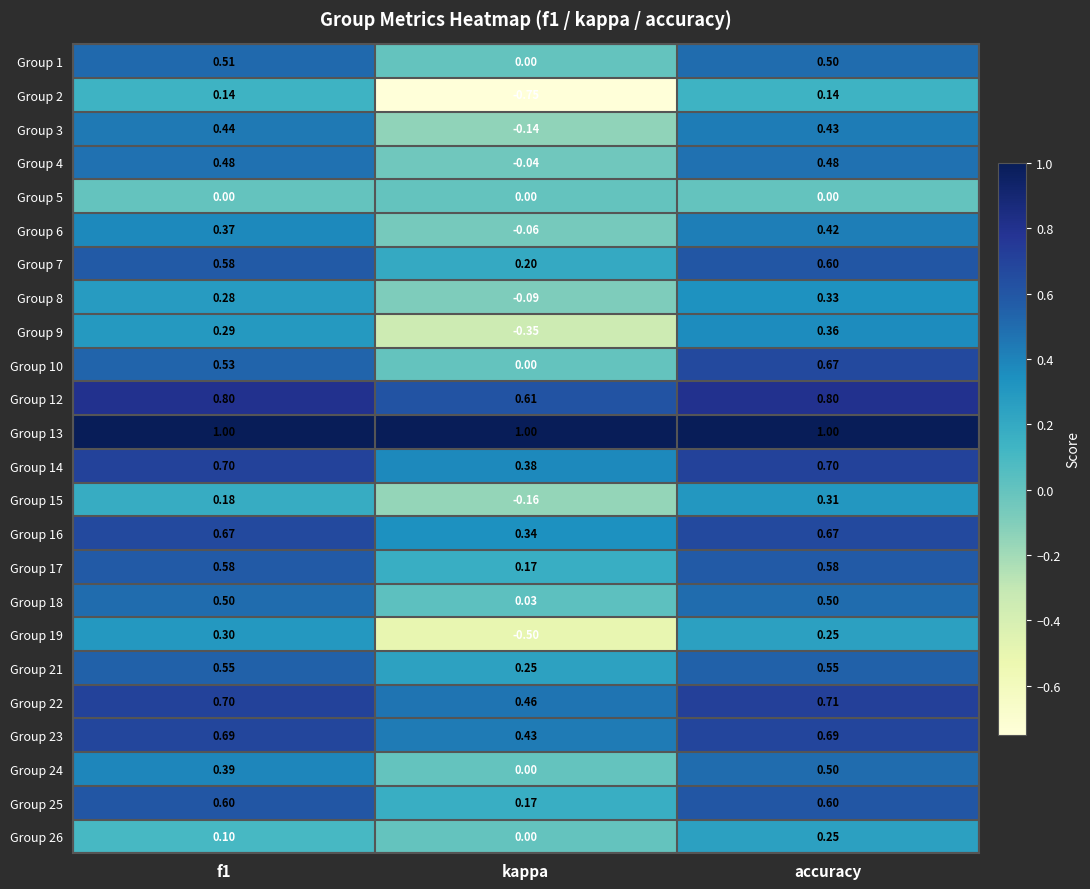

Which series has the widest spread of values?

Group 2